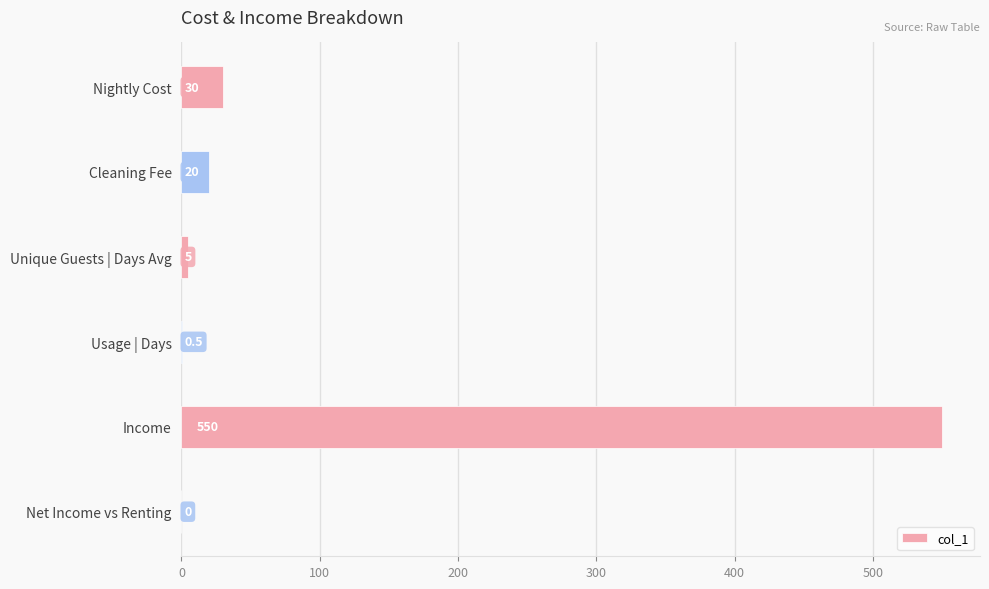

What is the change in value from Nightly Cost to Unique Guests | Days Avg?

-25.0